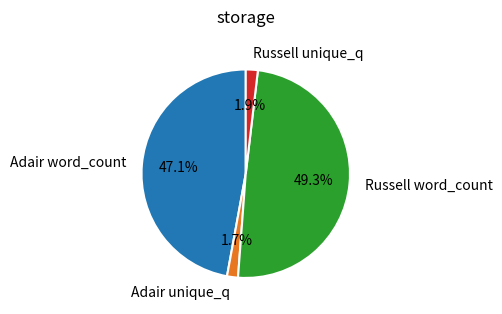

How much of the chart is everything except Russell unique_q?

98.1%